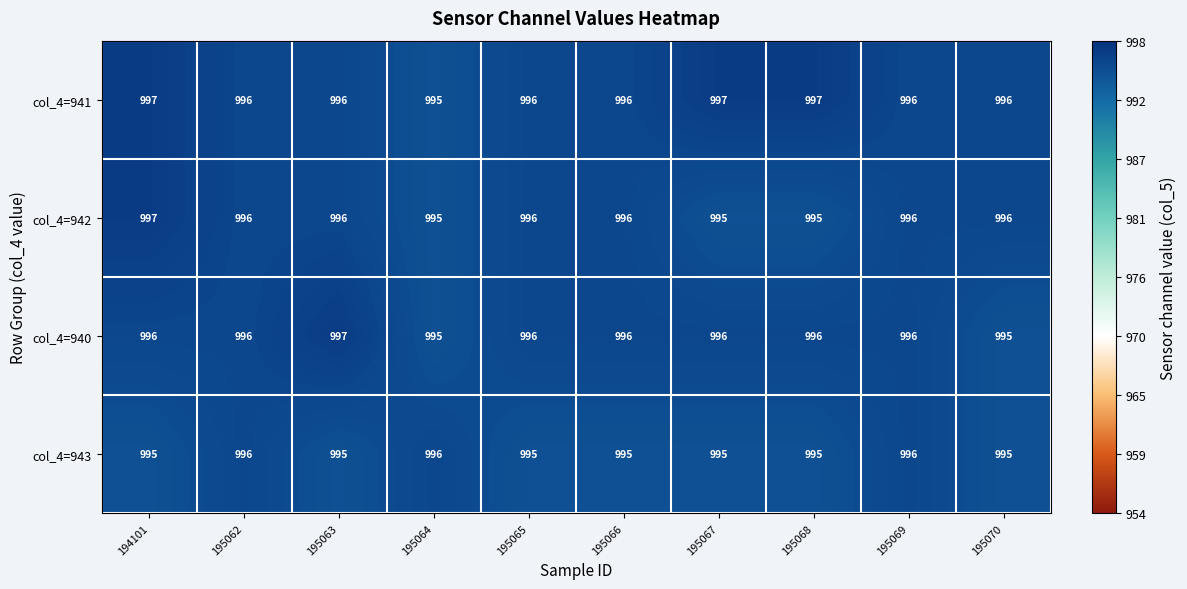

Is it true that col_4=940 equals 996 at 195062?

True